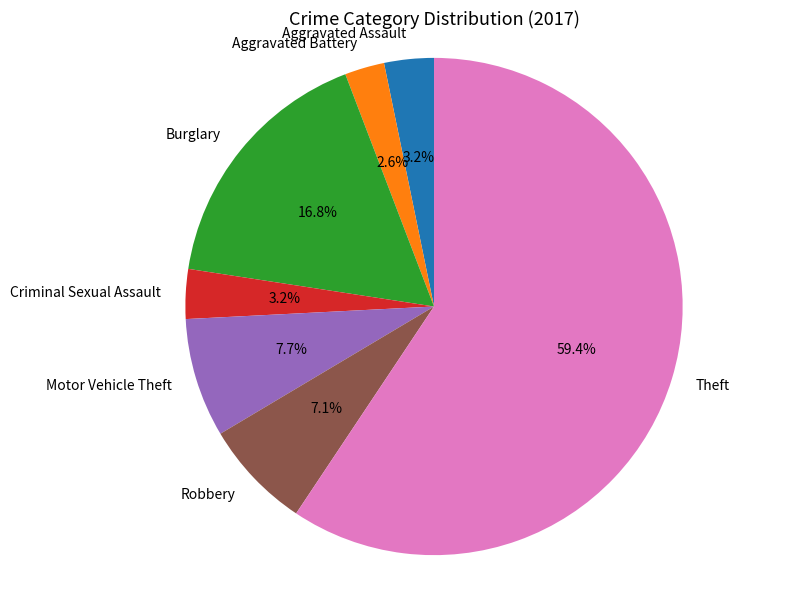

Which category accounts for the majority?

Theft